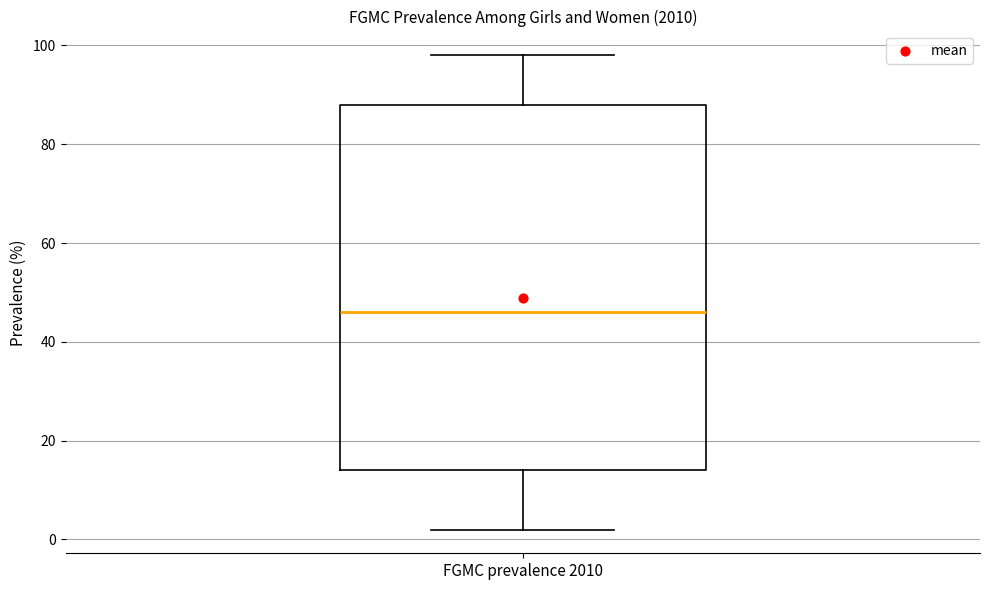

Where does the median line of the box for FGMC prevalence 2010 sit on the y-axis? The values are not printed on the chart, so give them approximately, as read against the axis.

46